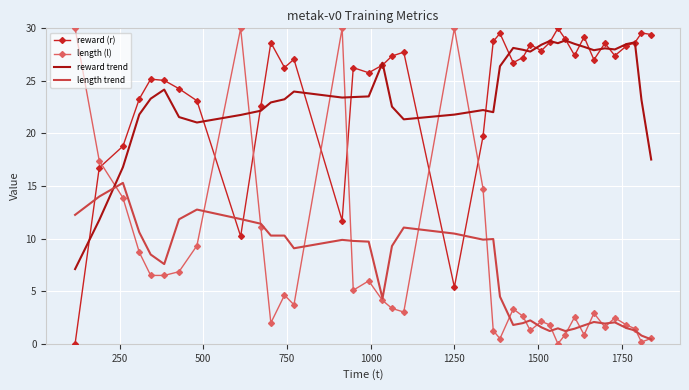

Which series ends up on top after the final intersection of reward (r) and length (l)?

reward (r)